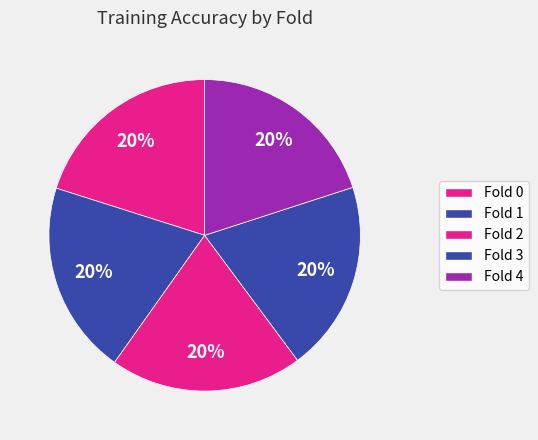

How many slices are in this pie chart?

5